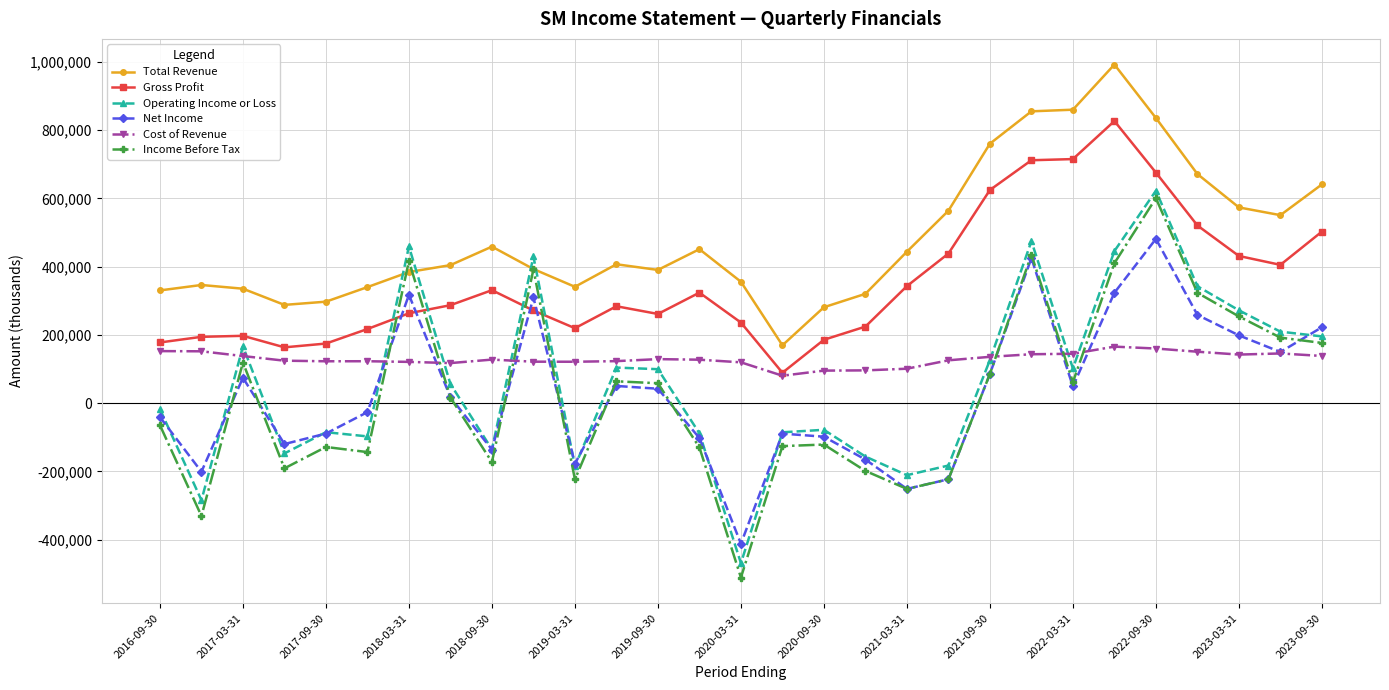

Which series has the largest range (max minus min)?

Income Before Tax